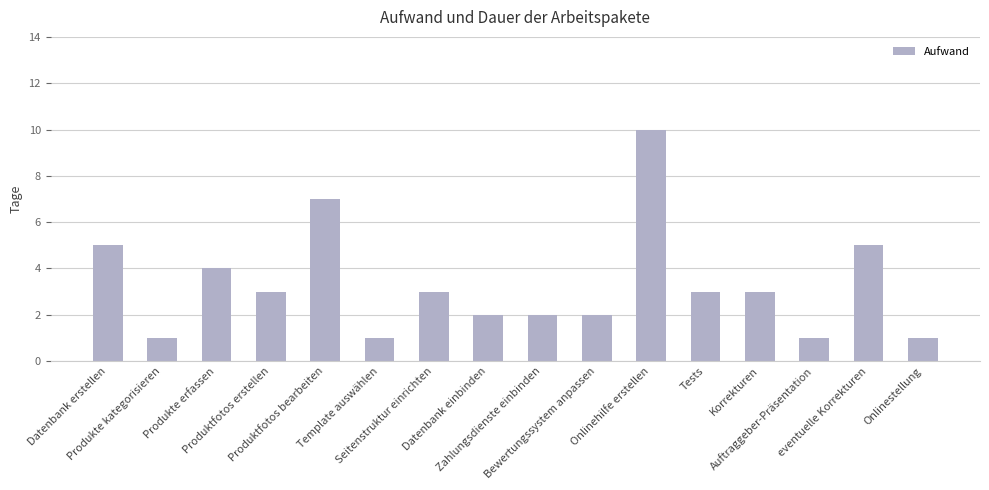

What is the change in value from Bewertungssystem anpassen to Onlinestellung?

-1